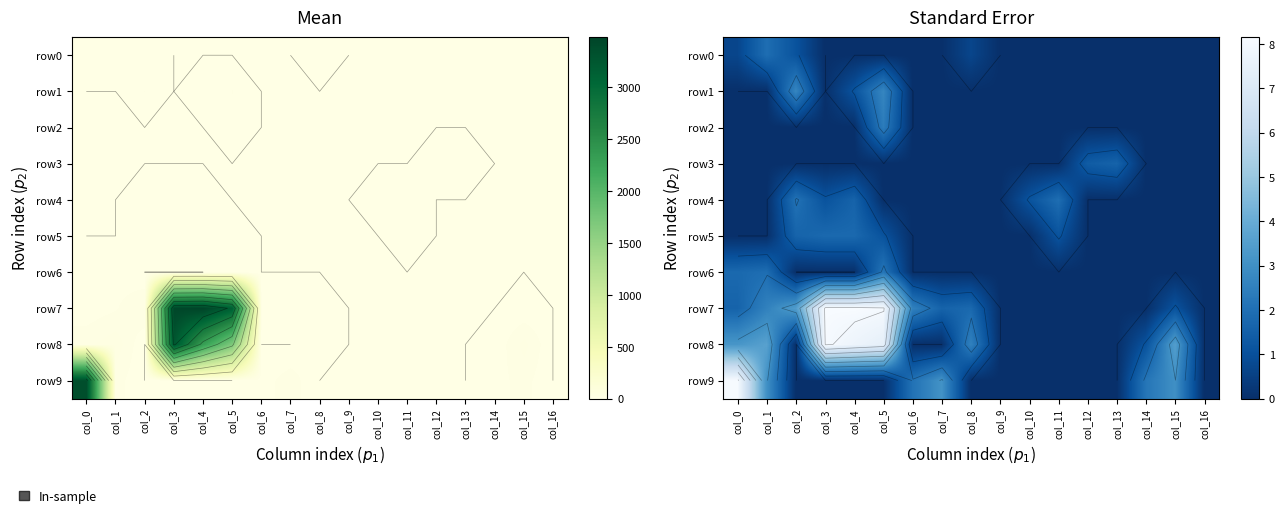

What is the highest value of the row0 series?

1.9